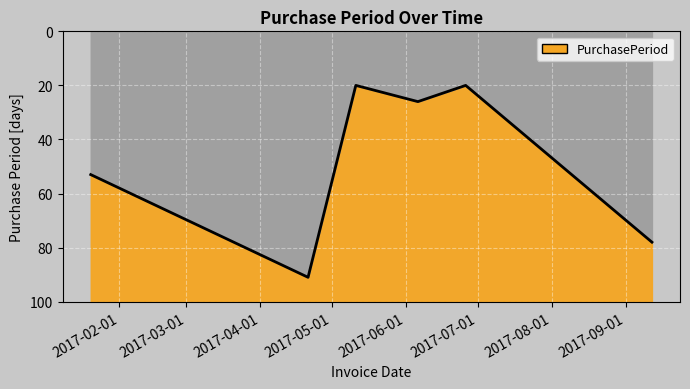

What is the average value?

48